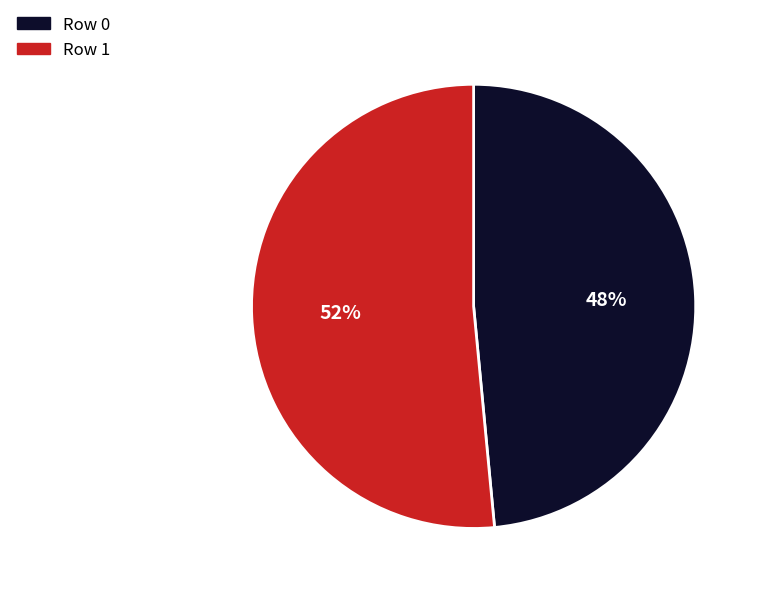

Does any single category account for the majority?

Yes